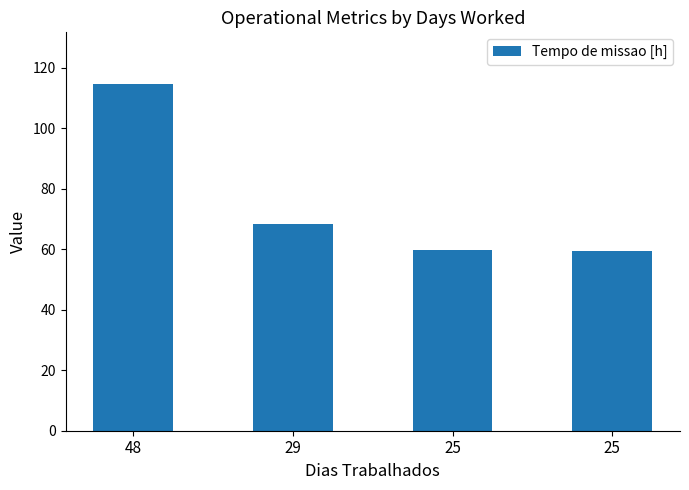

What is the value of the 4th bar from the left?

59.8